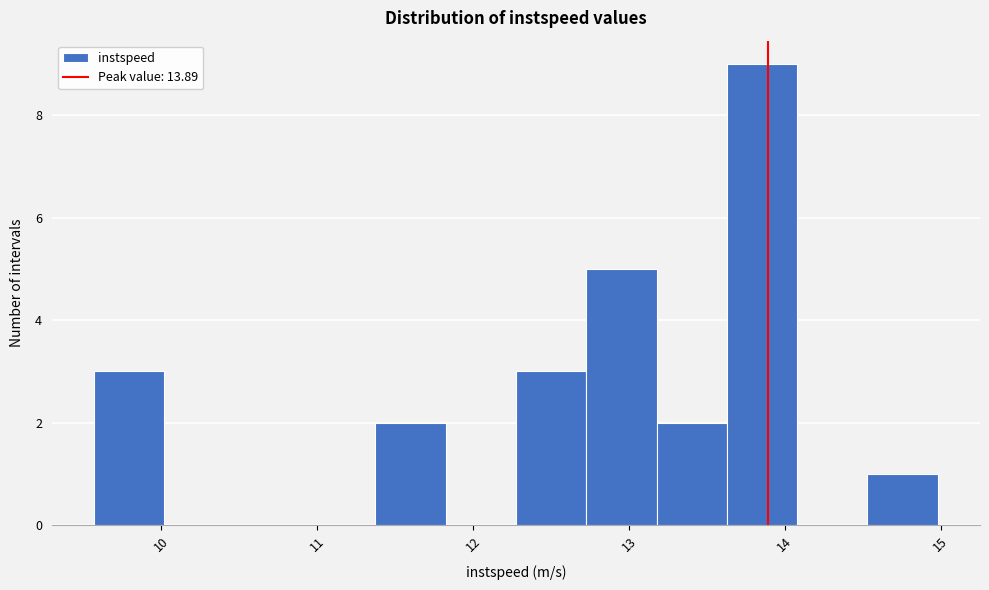

Reading left to right, list every bar in this chart as the range it spans on the x-axis followed by its height. Neither the bar edges nor the heights are printed on the chart, so give them approximately, as read against the axes.

9.6 to 10.0: 3
10.0 to 10.5: 0
10.5 to 10.9: 0
10.9 to 11.4: 0
11.4 to 11.8: 2
11.8 to 12.3: 0
12.3 to 12.7: 3
12.7 to 13.2: 5
13.2 to 13.6: 2
13.6 to 14.1: 9
14.1 to 14.5: 0
14.5 to 15.0: 1